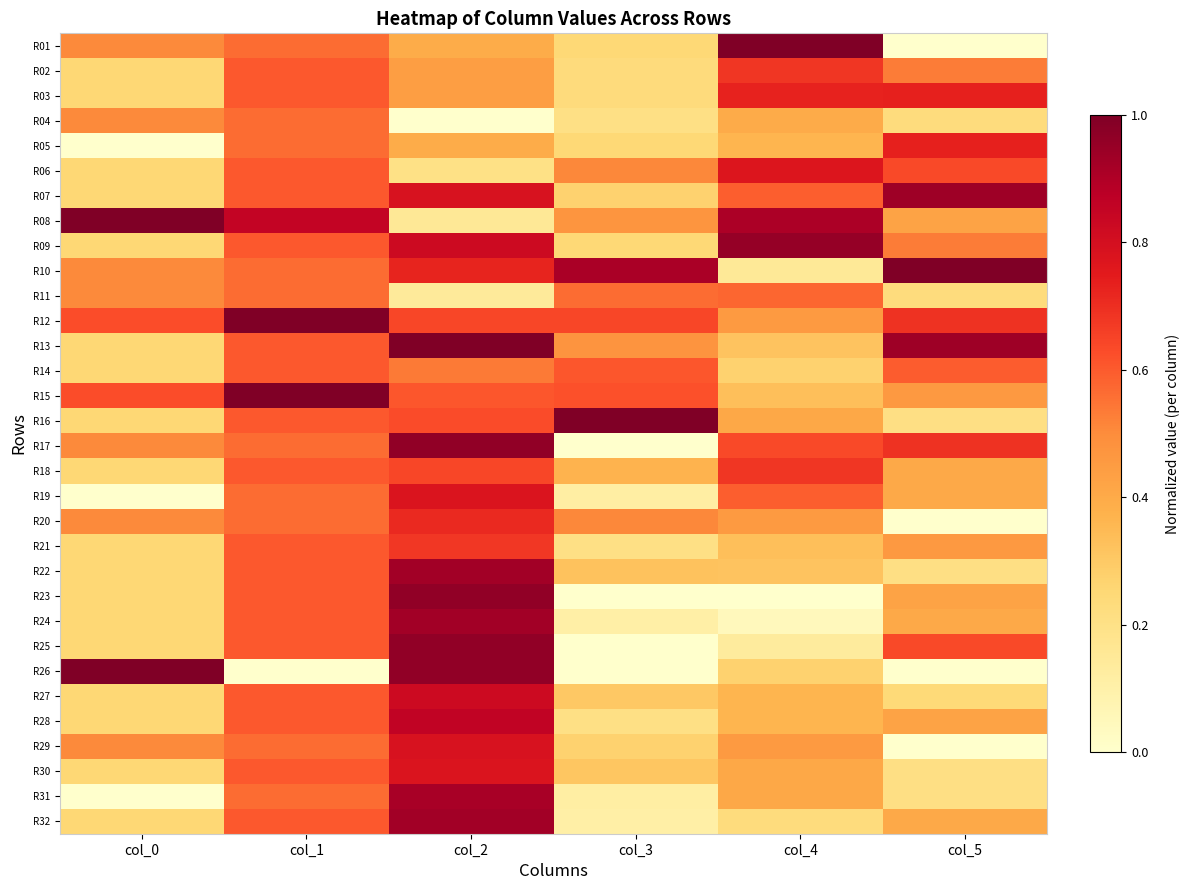

At col_5, list the series in order from largest to smallest.

R10, R07, R13, R03, R05, R12, R17, R06, R25, R14, R02, R09, R15, R21, R08, R23, R28, R18, R19, R24, R32, R27, R04, R11, R16, R22, R30, R31, R01, R20, R26, R29